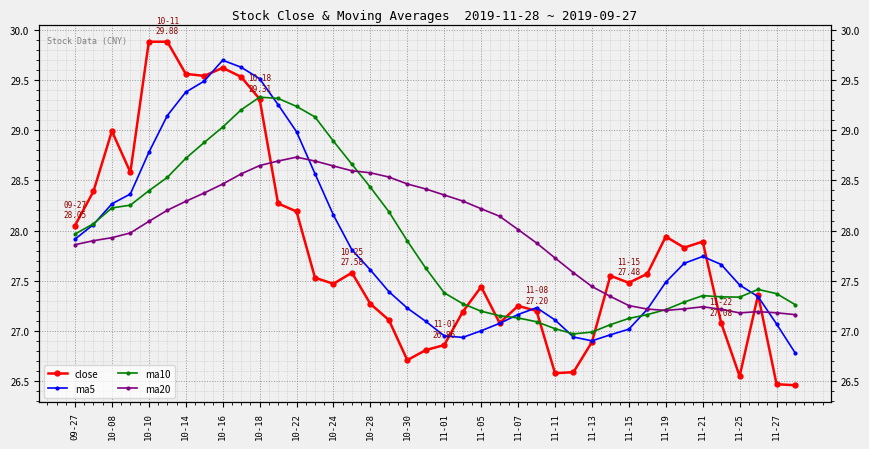

How many values in the close series exceed 27?

31